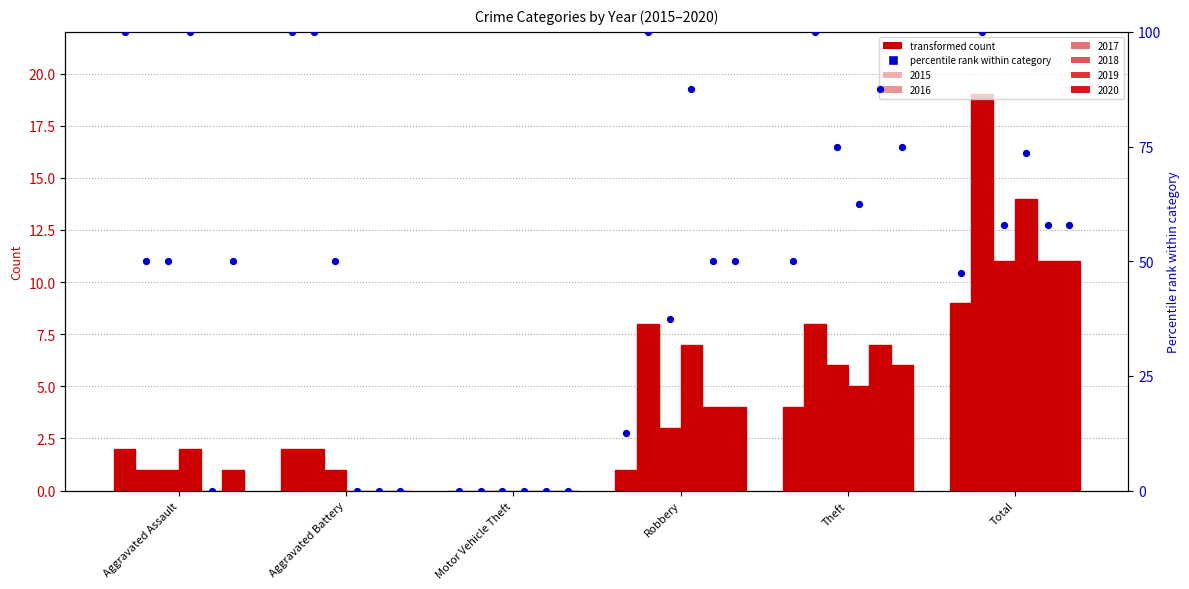

Approximately how many times larger is the value at Aggravated Battery compared to Aggravated Assault?

1.0